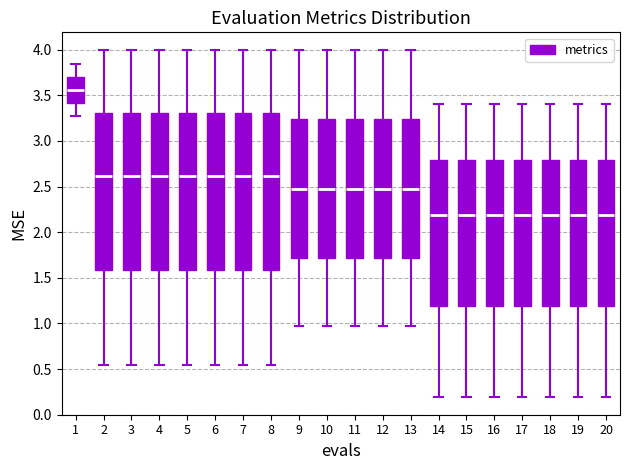

Where is the lower edge of the box at x = 5 on the y-axis? The values are not printed on the chart, so give them approximately, as read against the axis.

1.60